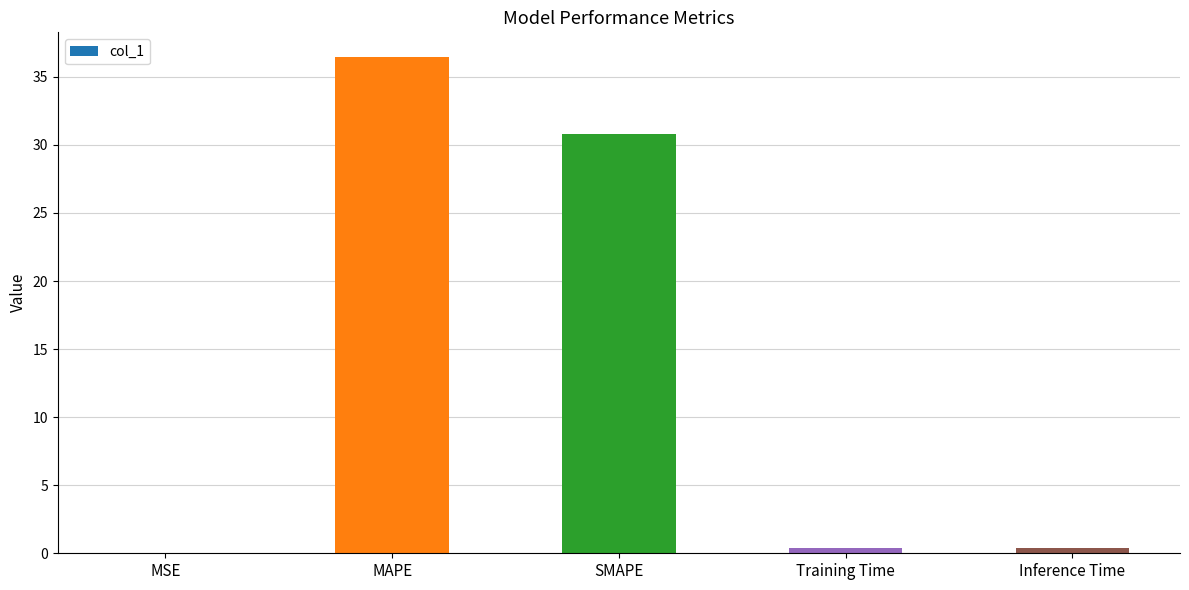

What is the greatest value displayed?

36.4